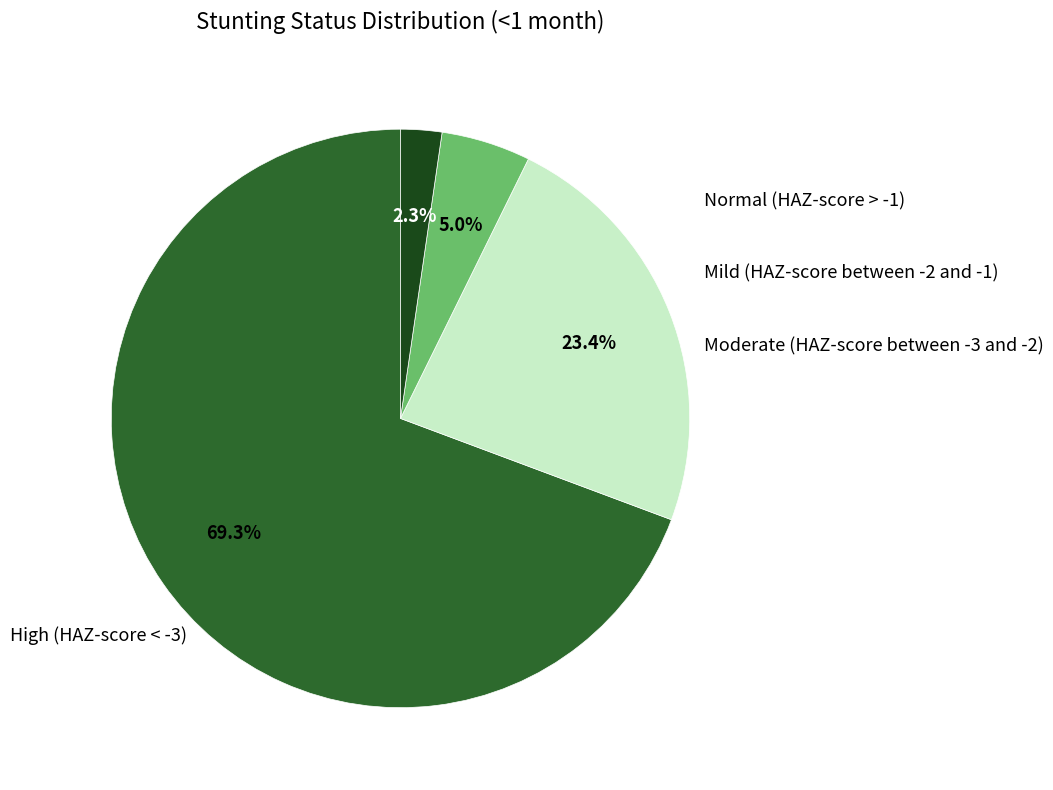

Is there any slice that represents more than half of the pie?

Yes